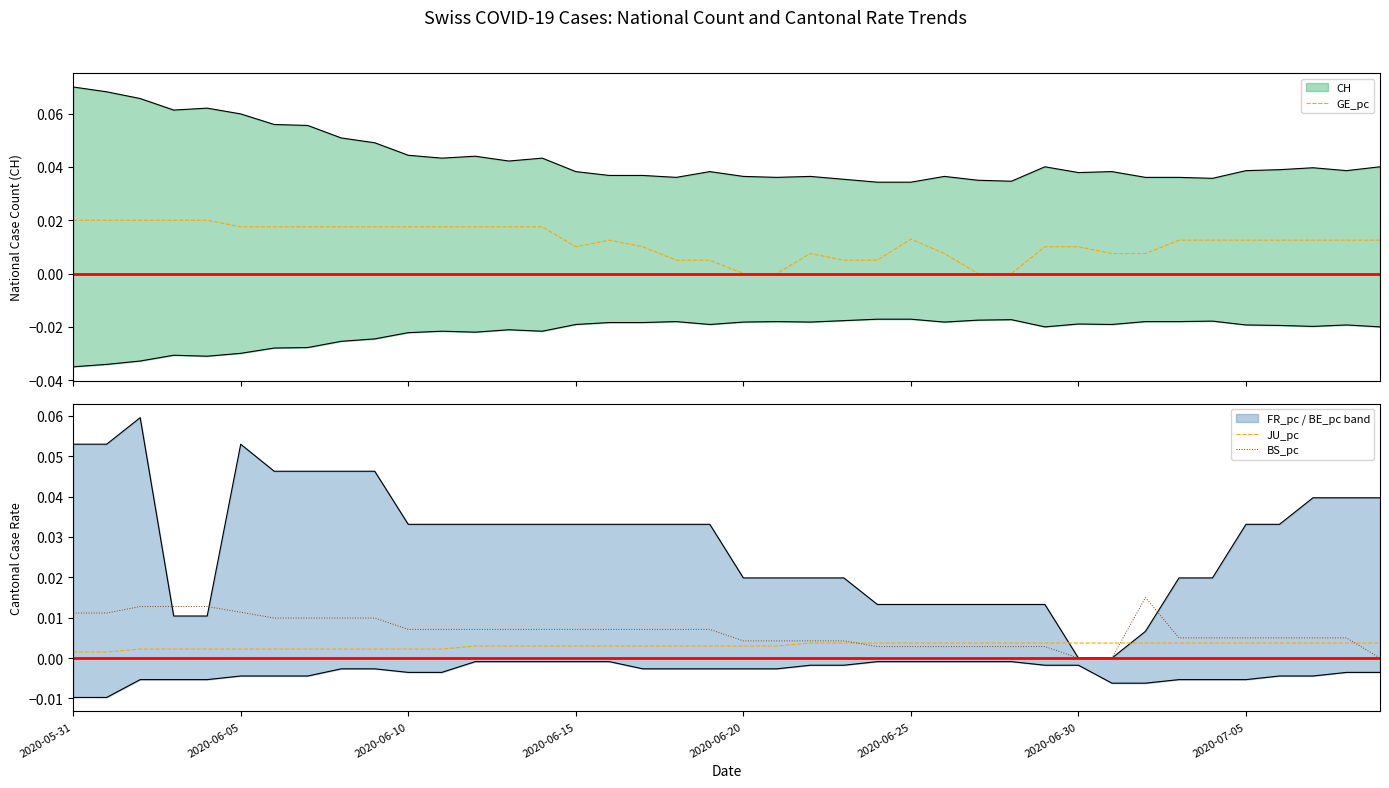

Is it true that JU_pc equals 0.0 at 16?

True